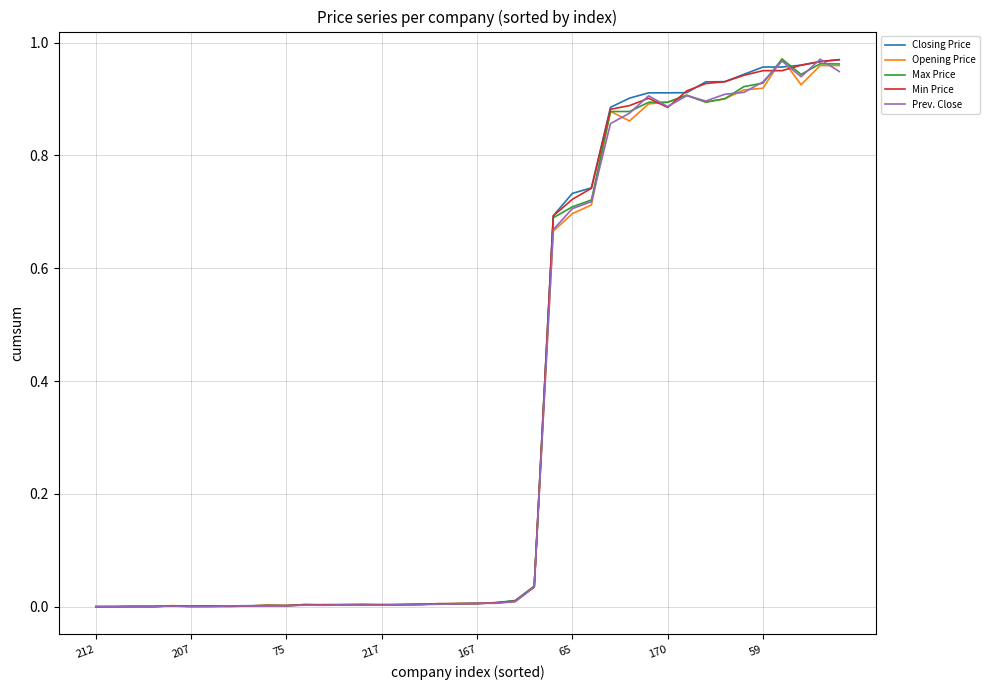

How many lines are shown in the chart?

5